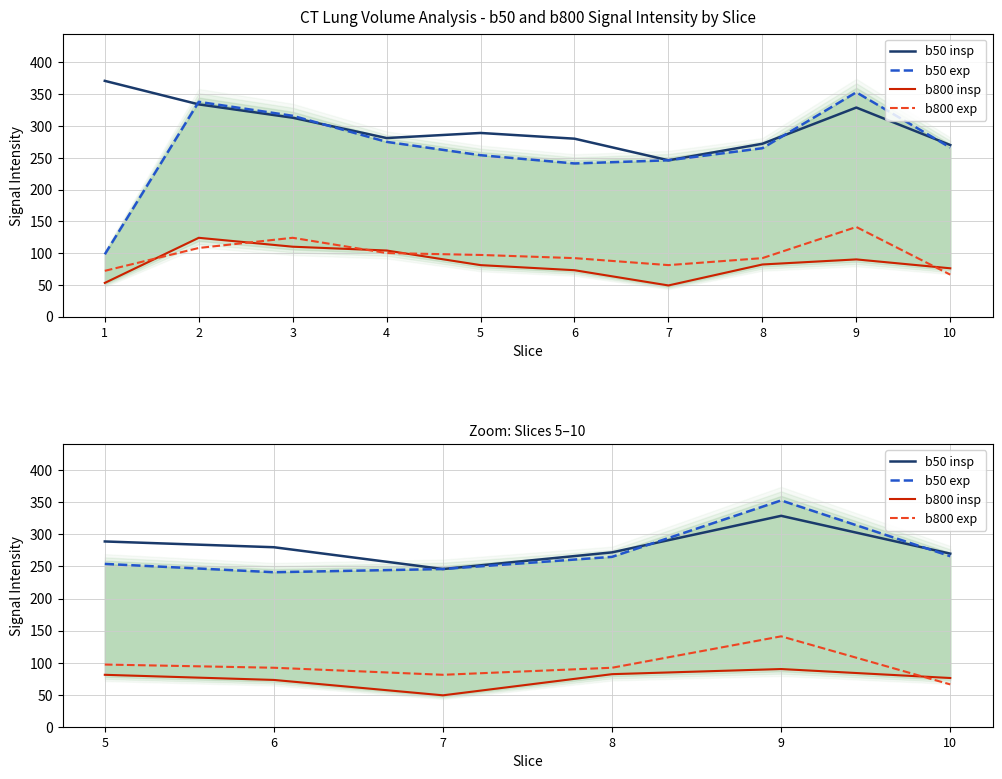

What is the spread (max minus min) of values at 6?

207